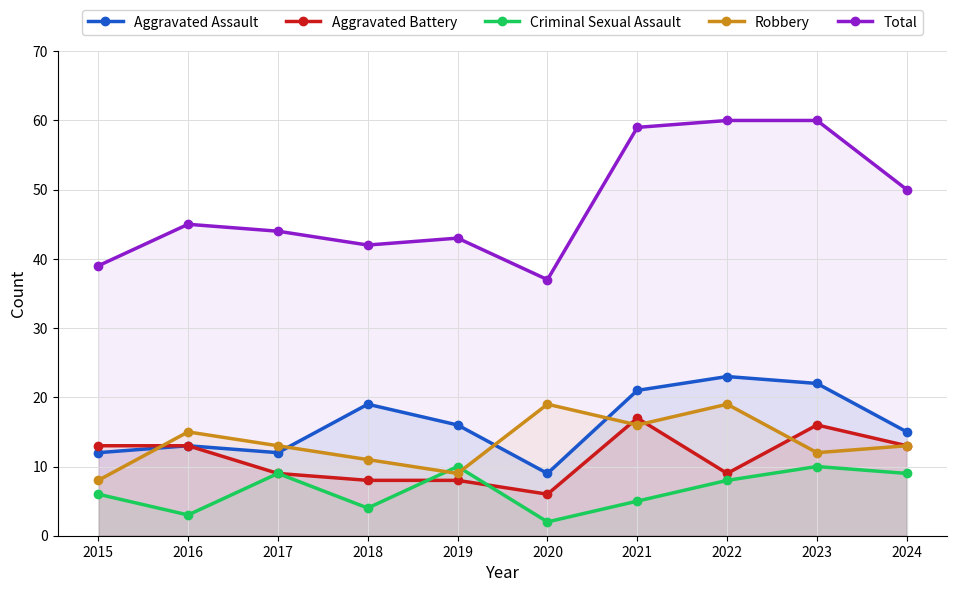

What is the value of the Criminal Sexual Assault point at the 8th from the left?

8